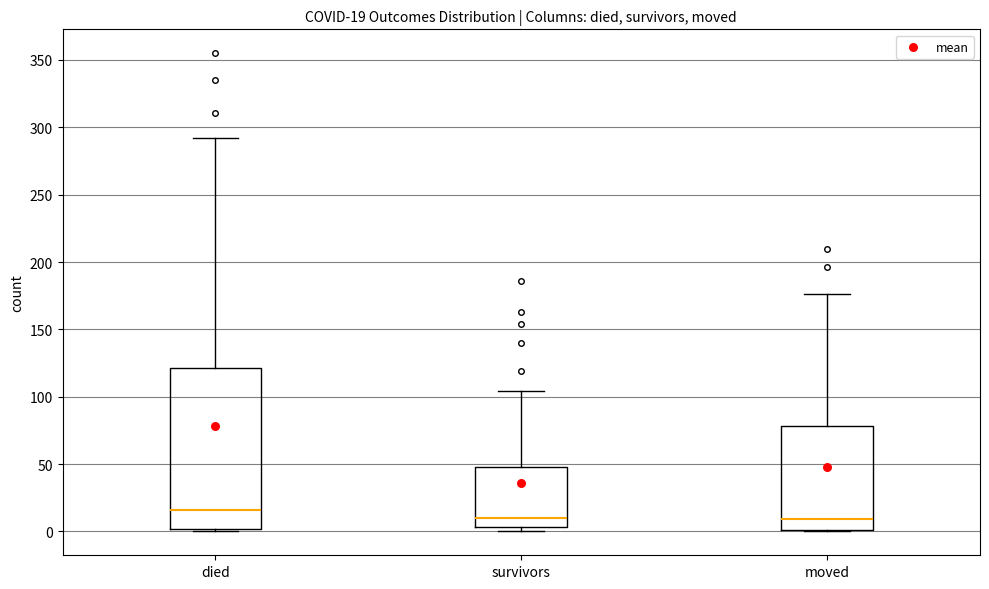

Comparing the boxes themselves (not the whiskers), which one is the tallest?

died